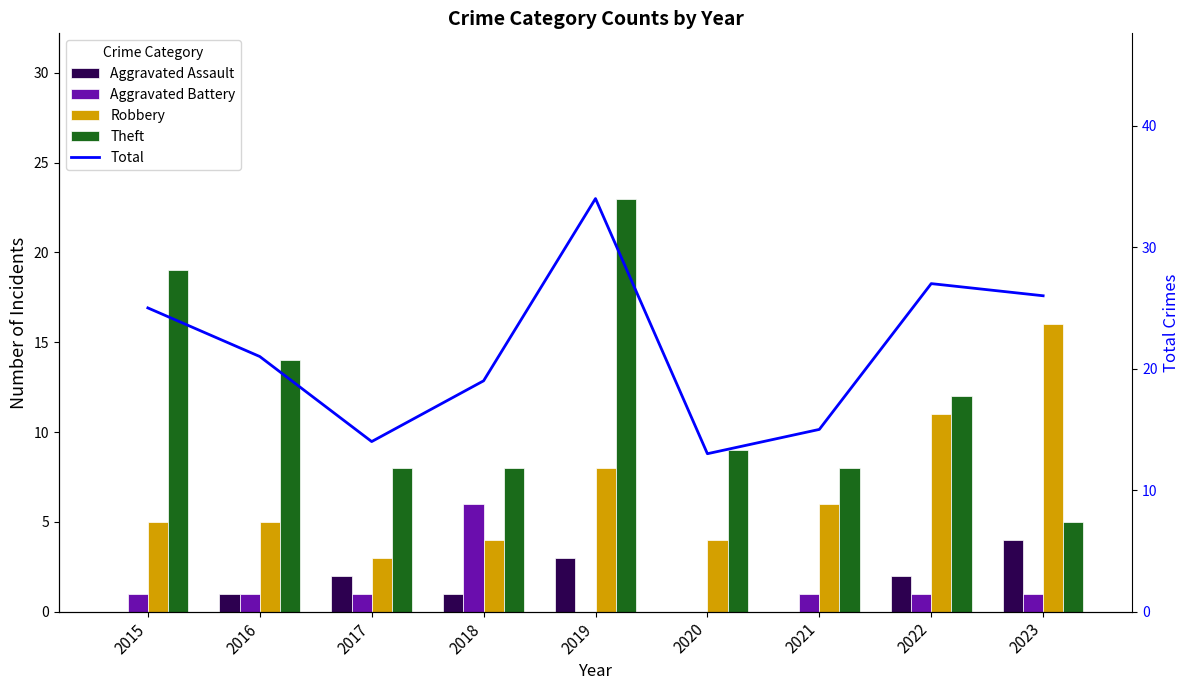

Between 2018 and 2021, which series saw the biggest shift?

Aggravated Battery